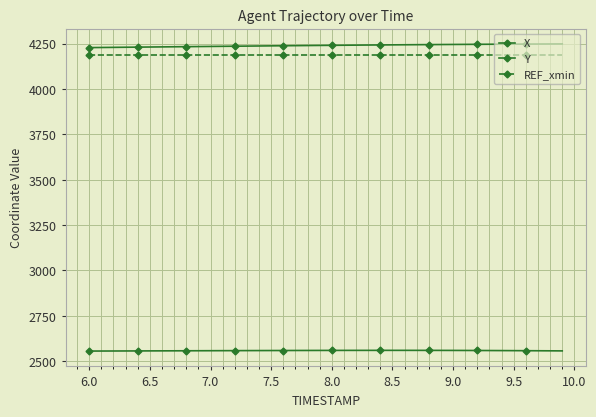

True or false: REF_xmin and Y intersect in this chart.

False